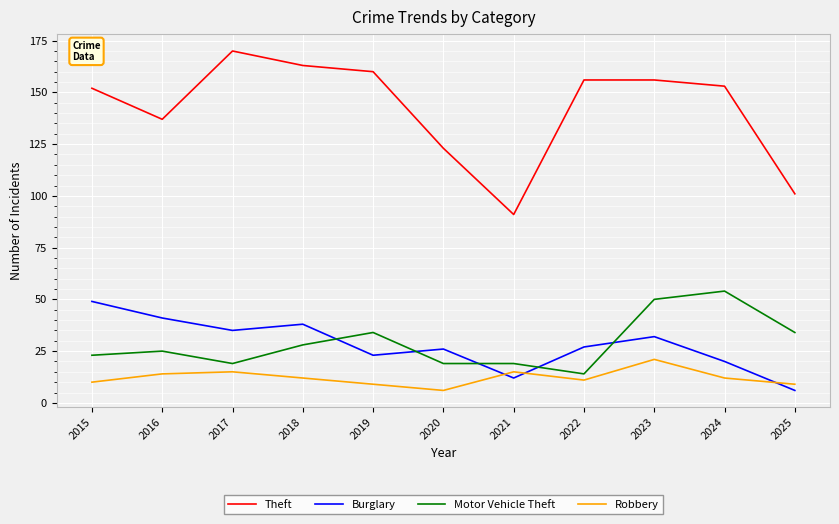

How many lines are shown in the chart?

4